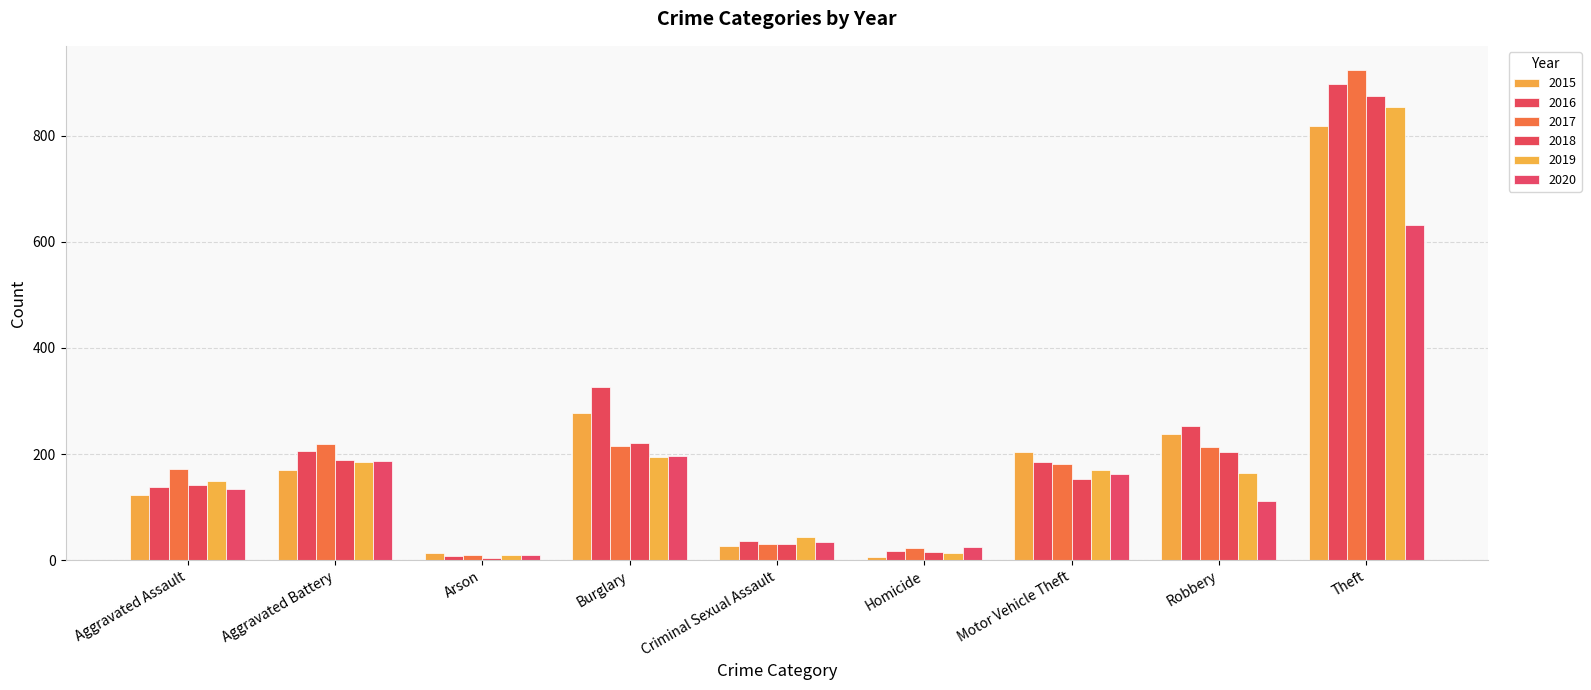

Reading right to left, list all the values displayed in this chart.

2015: 819	237	204	6	27	278	14	170	122
2016: 897	253	185	17	37	327	8	206	137
2017: 923	214	181	22	31	215	9	218	171
2018: 875	203	153	15	31	221	5	188	142
2019: 853	165	170	13	43	194	9	185	150
2020: 632	111	162	25	34	196	9	187	134